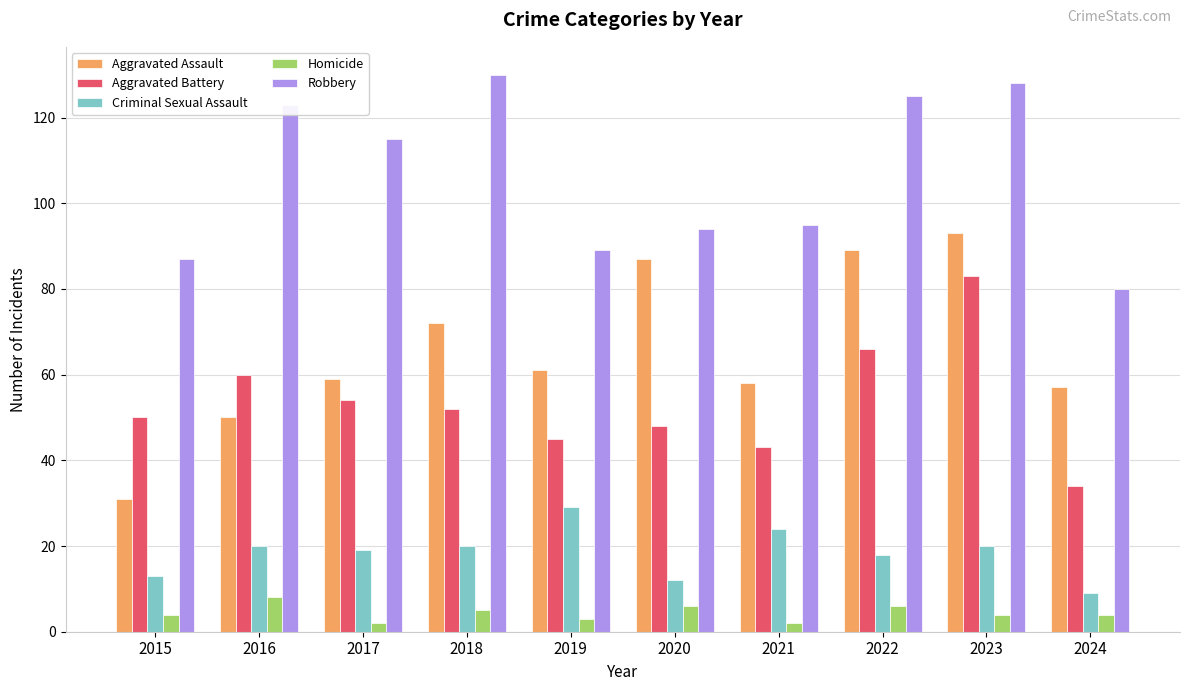

How many values in the Robbery series are below 115?

5